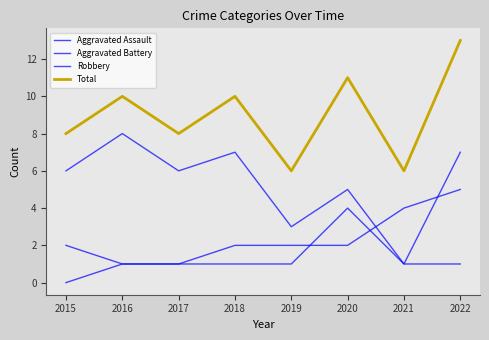

Reading right to left, list all the values displayed in this chart.

Aggravated Assault: 2022=1	2021=1	2020=4	2019=1	2018=1	2017=1	2016=1	2015=0
Aggravated Battery: 2022=5	2021=4	2020=2	2019=2	2018=2	2017=1	2016=1	2015=2
Robbery: 2022=7	2021=1	2020=5	2019=3	2018=7	2017=6	2016=8	2015=6
Total: 2022=13	2021=6	2020=11	2019=6	2018=10	2017=8	2016=10	2015=8